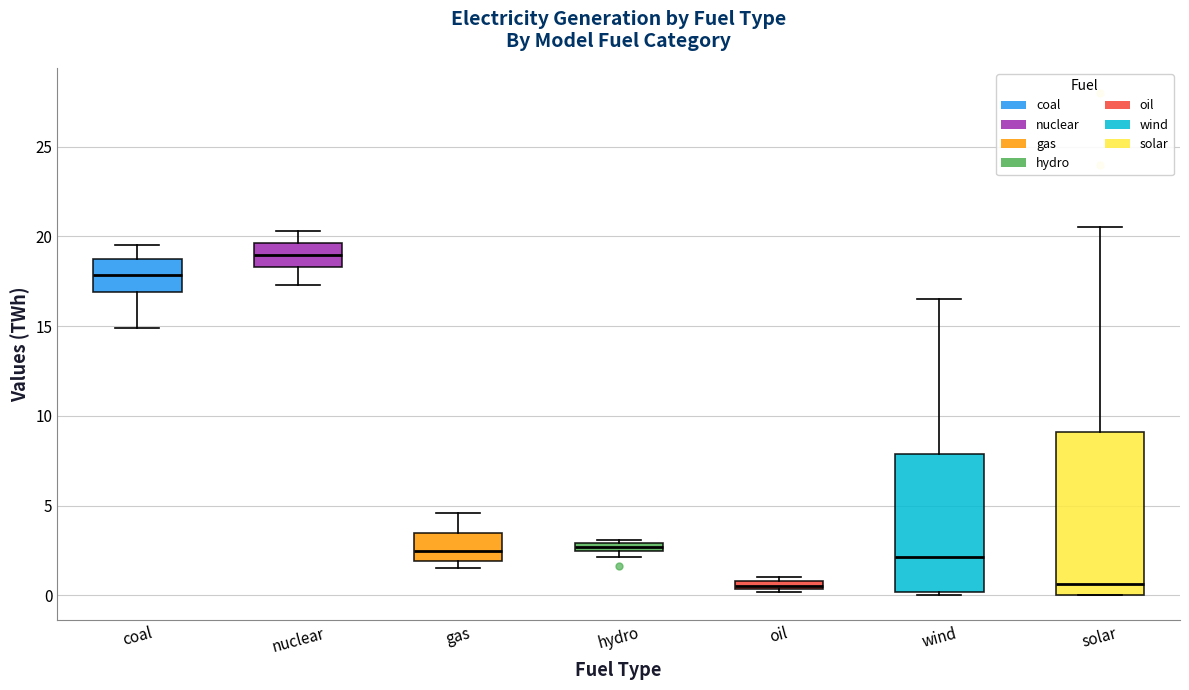

Where is the upper edge of the box for nuclear on the y-axis? The values are not printed on the chart, so give them approximately, as read against the axis.

19.5